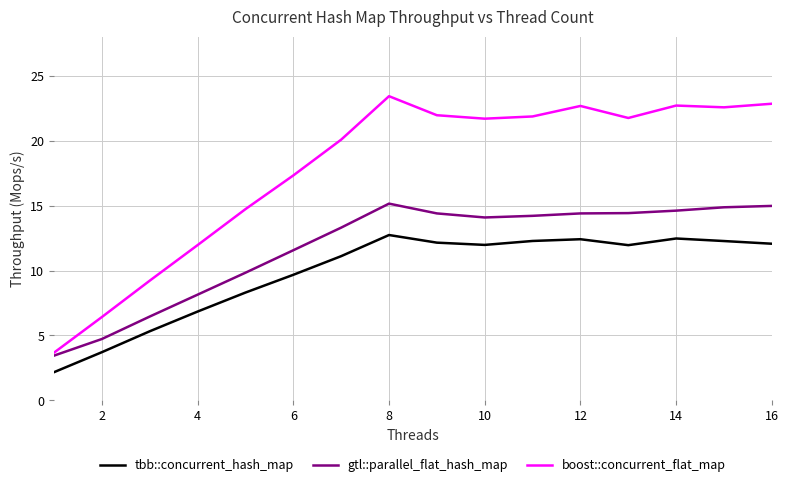

List the series in order of their overall mean, lowest first.

tbb::concurrent_hash_map, gtl::parallel_flat_hash_map, boost::concurrent_flat_map